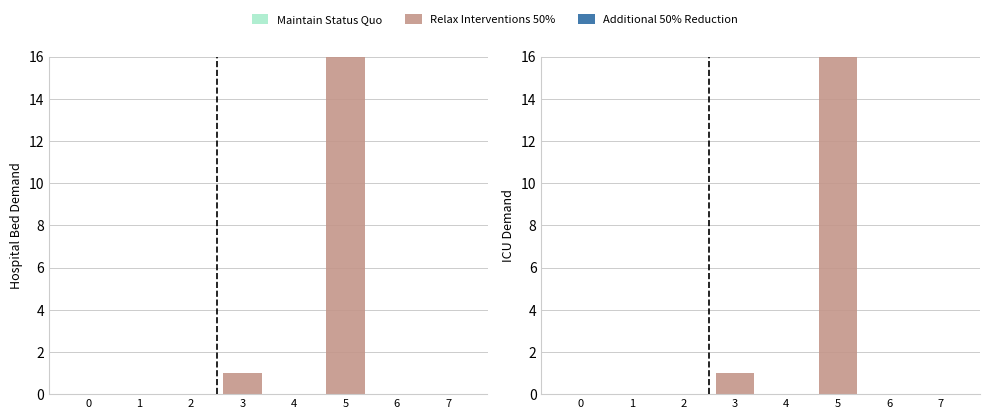

Reading right to left, list all the values displayed in this chart.

Maintain Status Quo: 0	0	0	0	0	0	0	0
Relax Interventions 50%: 0	0	16	0	1	0	0	0
Additional 50% Reduction: 0	0	0	0	0	0	0	0